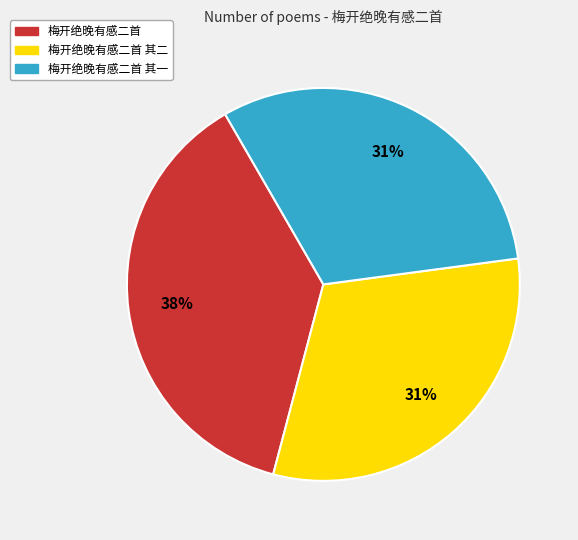

Which slice is the largest?

梅开绝晚有感二首